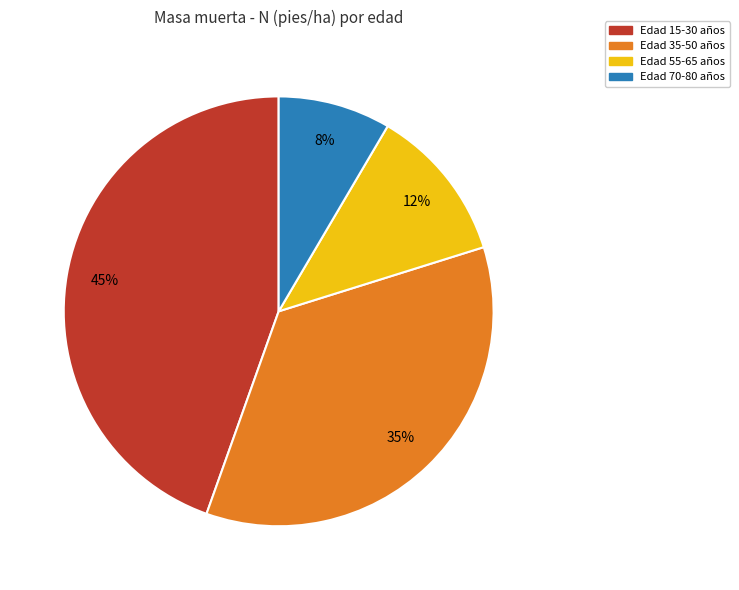

To the nearest percent, what percentage of the pie is Edad 15-30 años?

45%